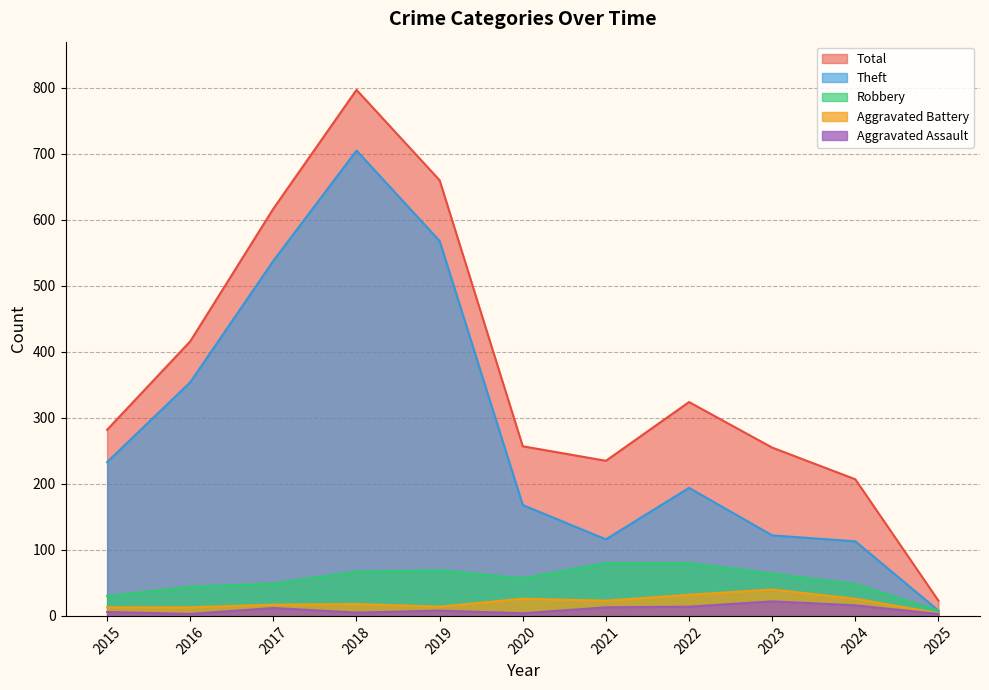

What is the value of the Robbery point at the 9th from the left?

64